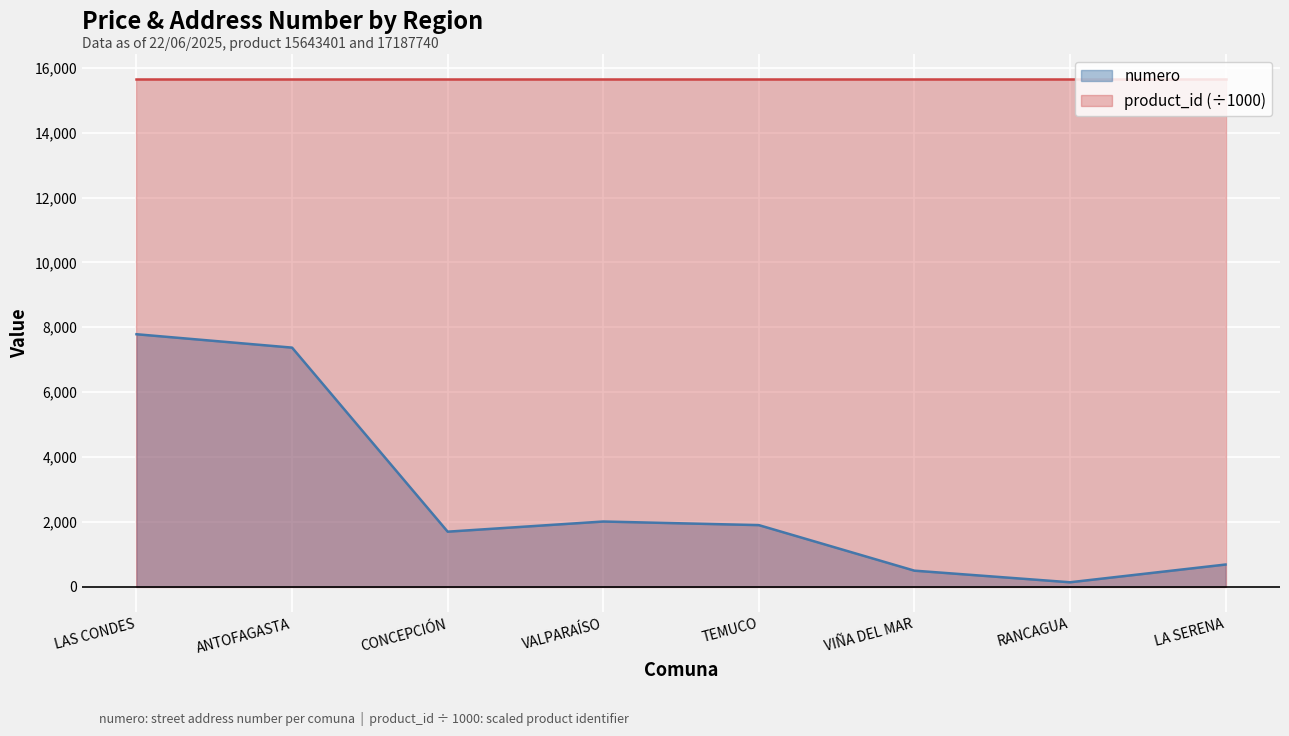

Between CONCEPCIÓN and RANCAGUA, which is larger?

CONCEPCIÓN